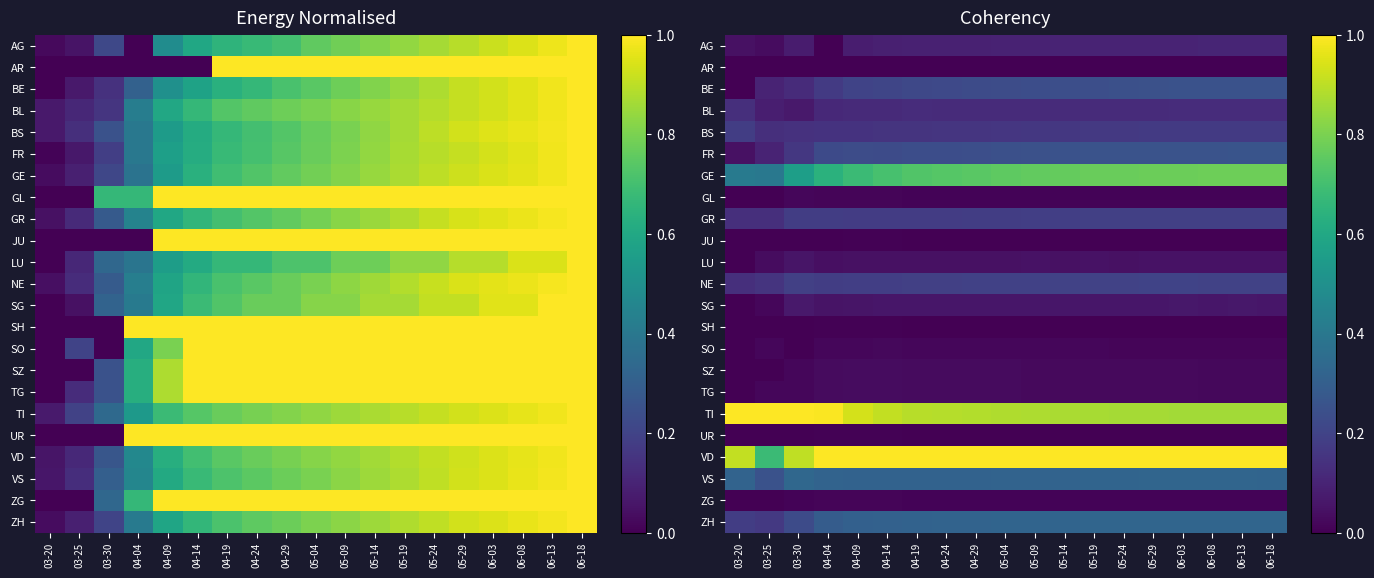

What is the spread (max minus min) of values at 06-08?

1.0